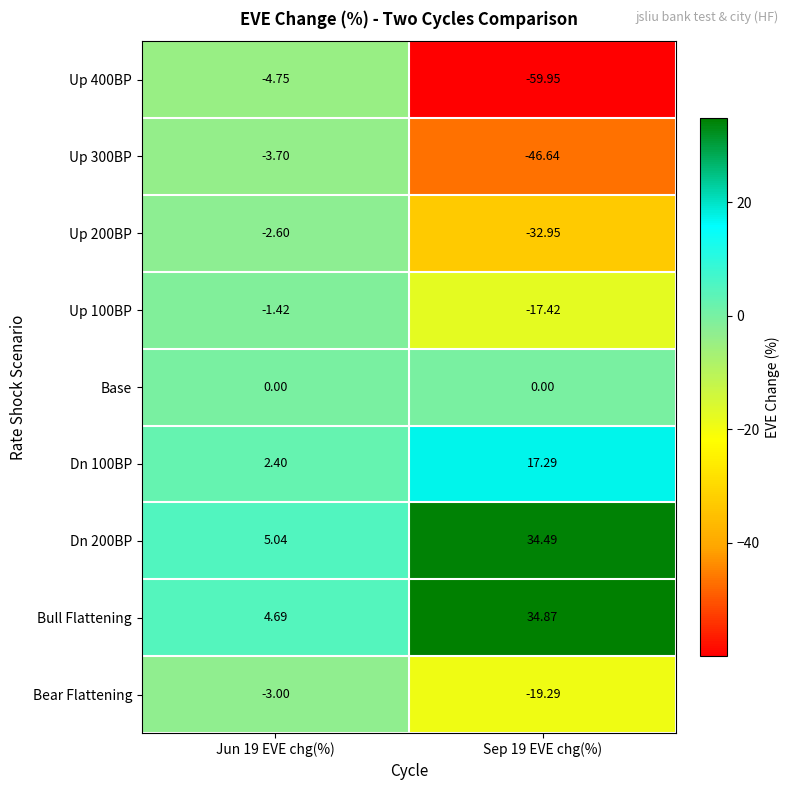

Count the number of data series in this chart.

9